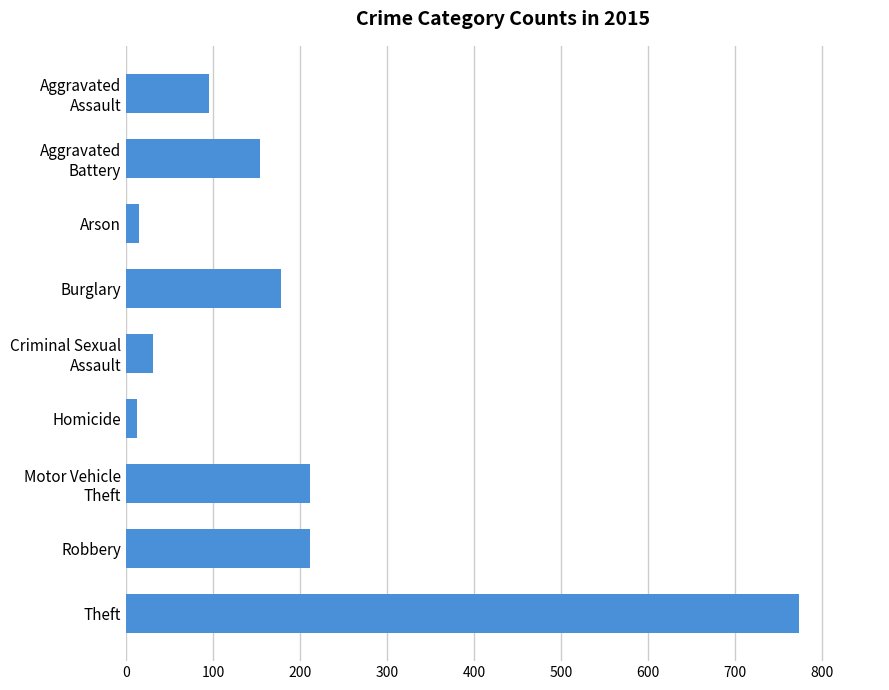

Count the number of categories in the chart.

9